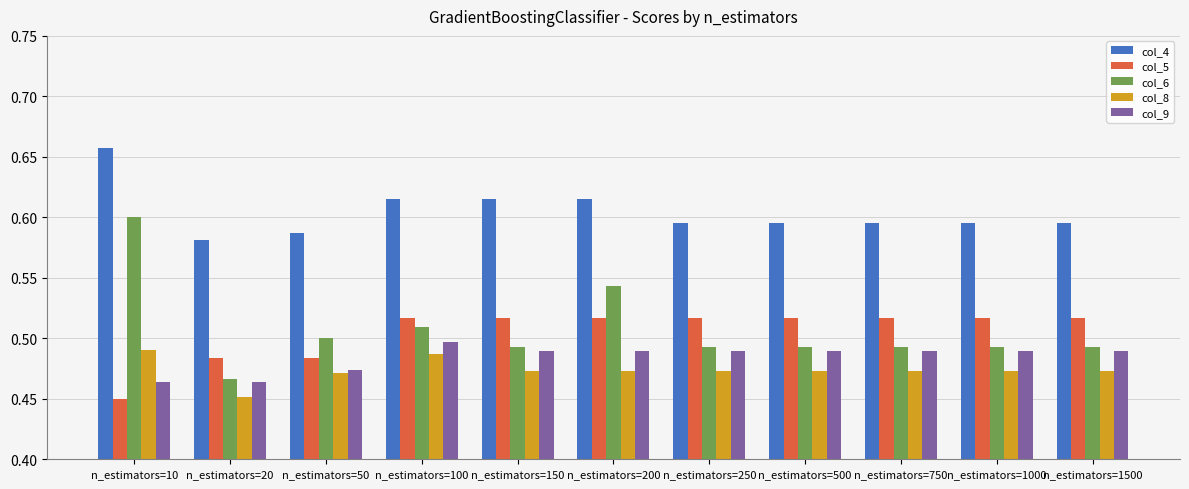

How many bars are there in each group?

5